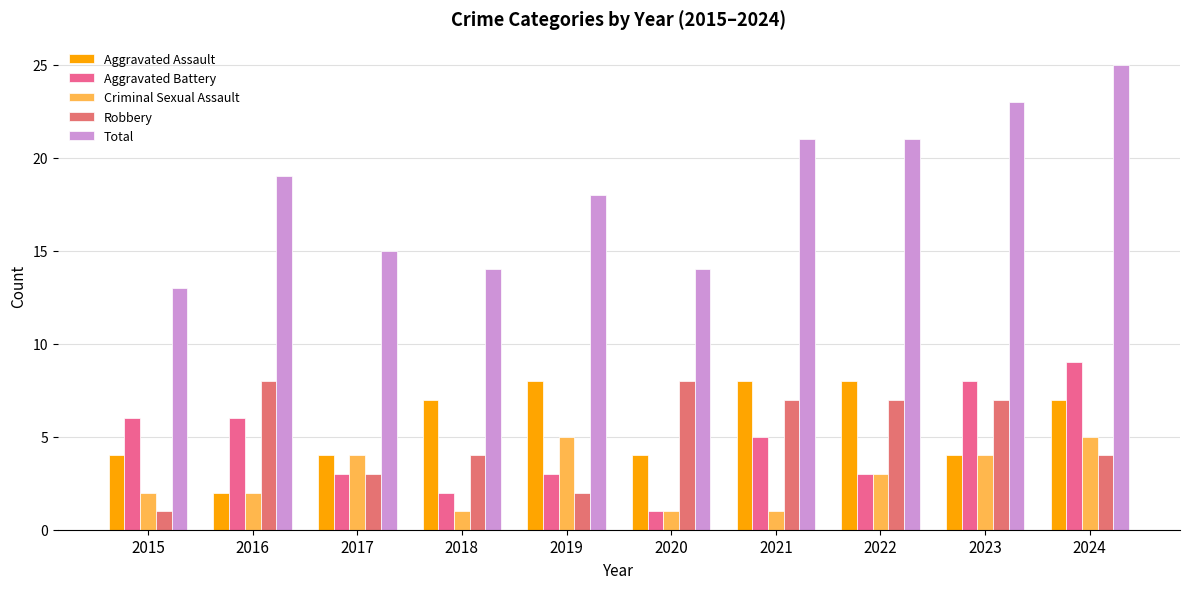

How many distinct data groups are displayed?

5